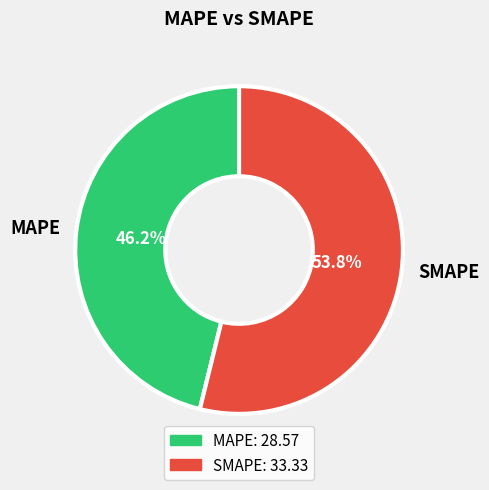

What percentage is the SMAPE slice, to the nearest percent?

54%